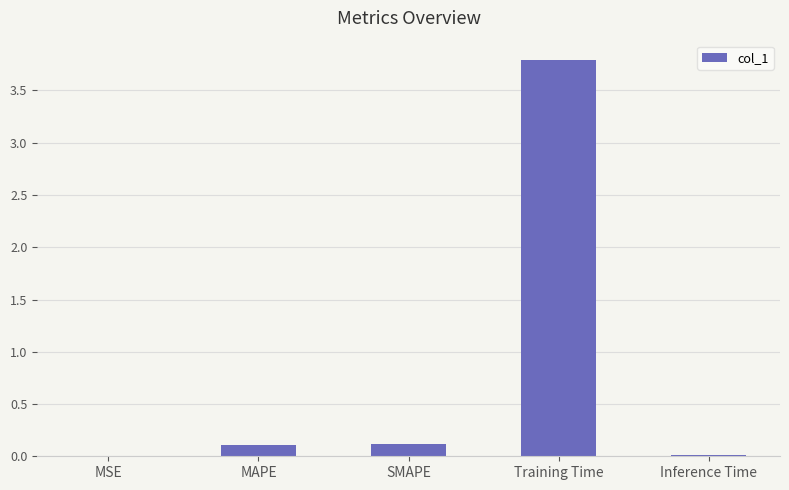

What is the difference between the values at Inference Time and Training Time?

3.8